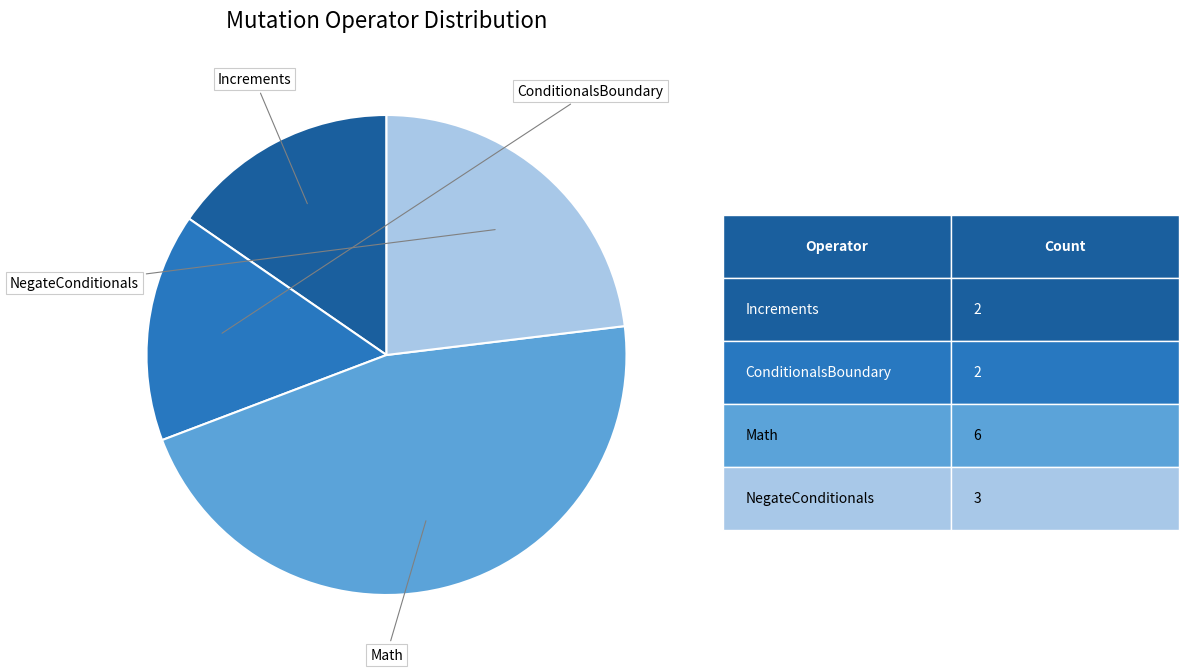

Does any single category account for the majority?

No